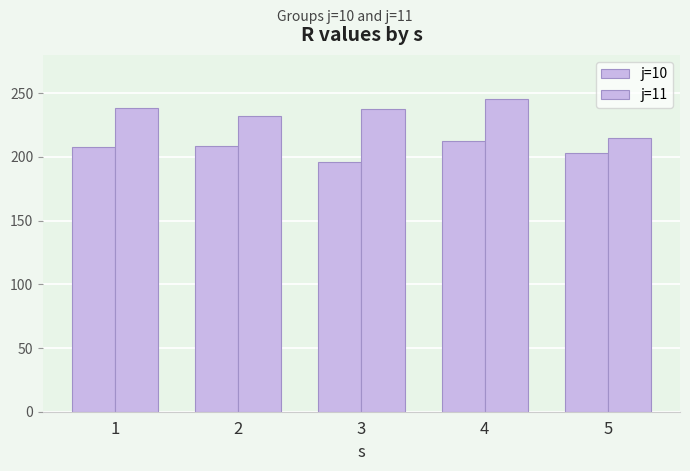

Is the value of j=11 at 1 greater than the value of j=10 at 4?

Yes